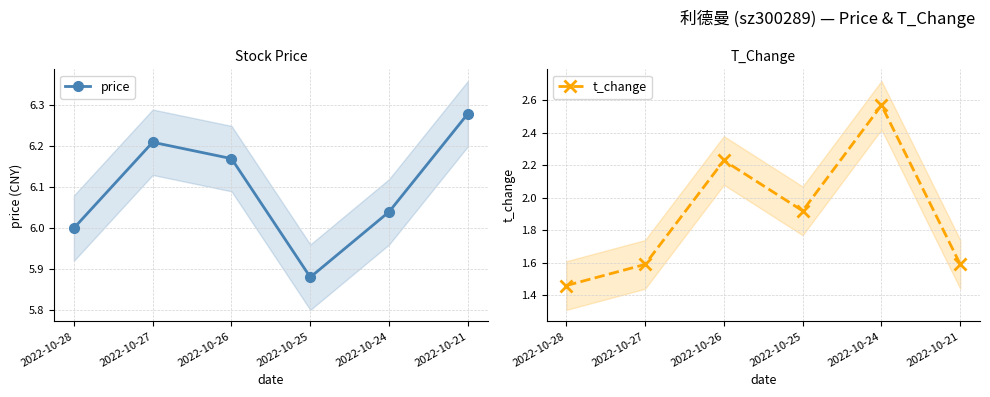

True or false: t_change and price cross at least once.

False